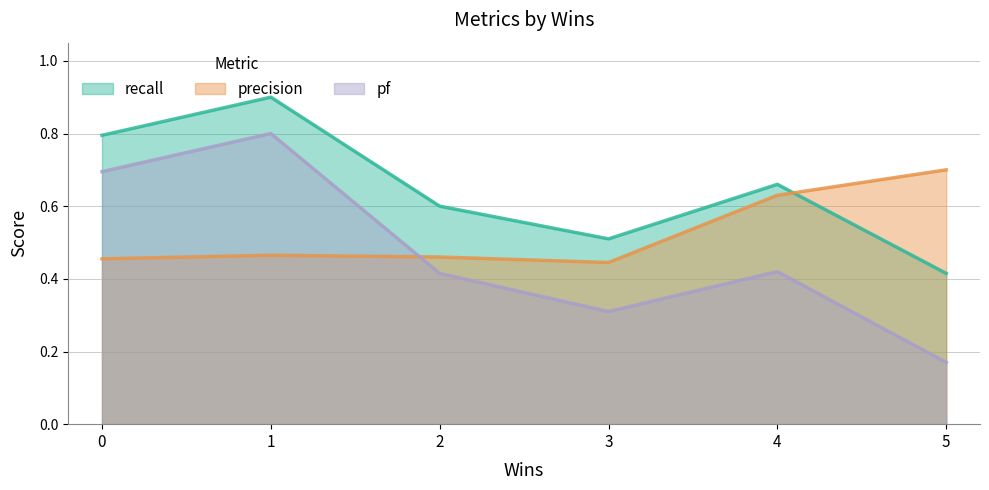

What is the difference between the second highest and minimum values in the precision series?

0.2